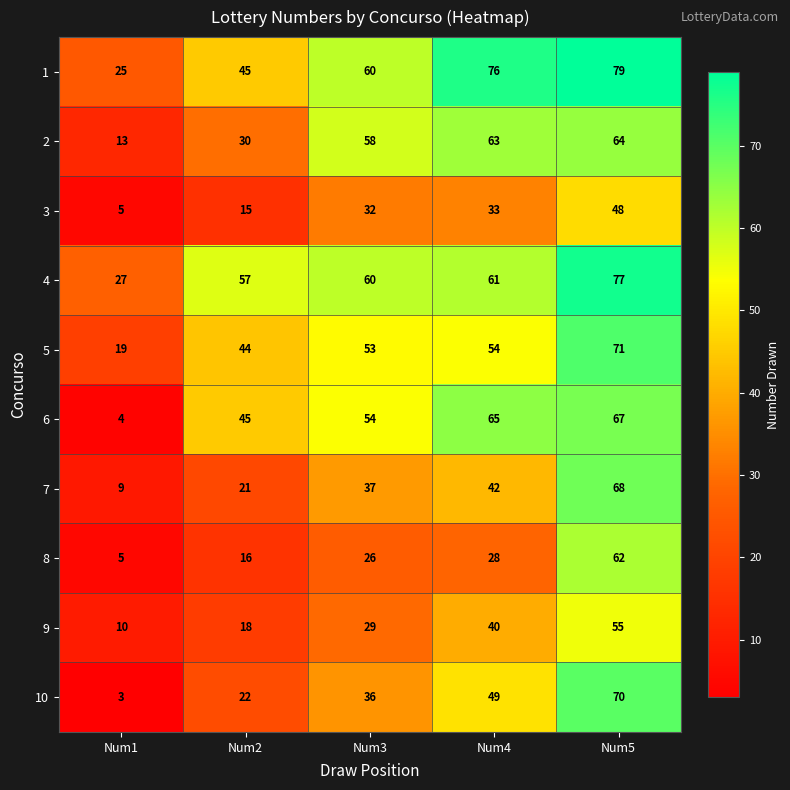

What is the greatest value displayed?

79